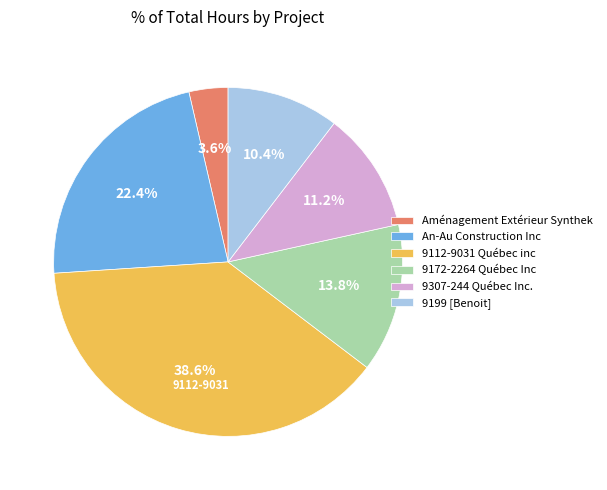

Approximately how many times larger is the value at 9112-9031 Québec inc compared to Aménagement Extérieur Synthek?

10.7